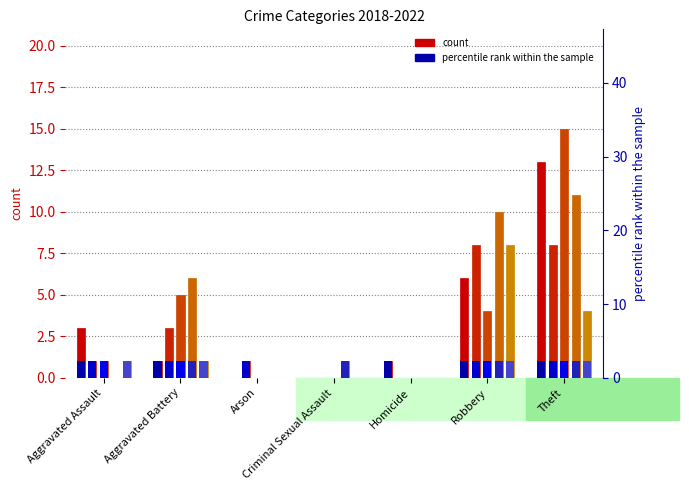

How many values in the 2020 series are below 1?

3